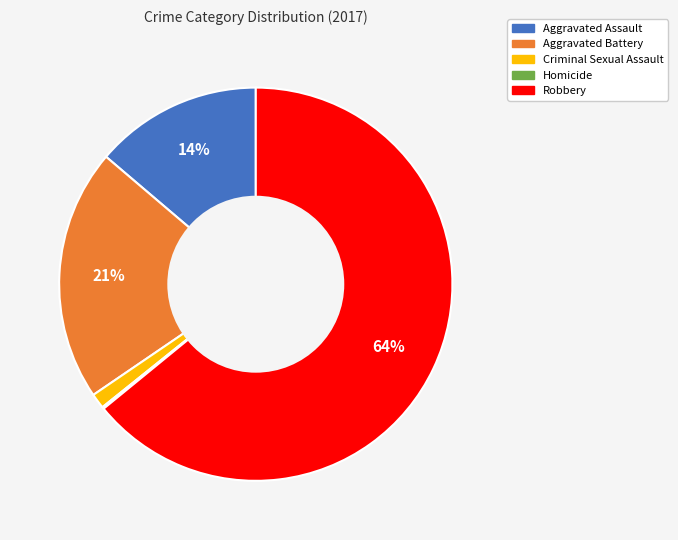

Does any single category account for the majority?

Yes